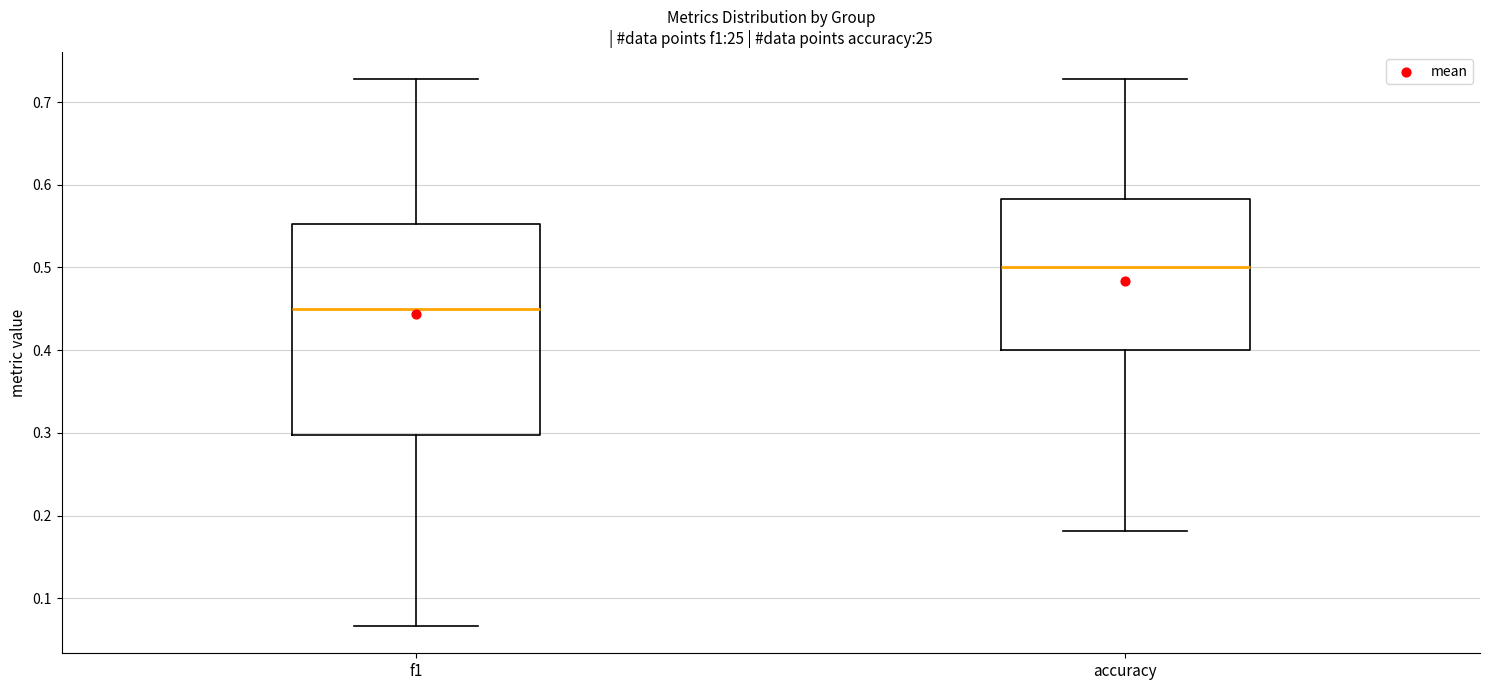

Where does the upper whisker of the box for f1 end on the y-axis? The values are not printed on the chart, so give them approximately, as read against the axis.

0.73